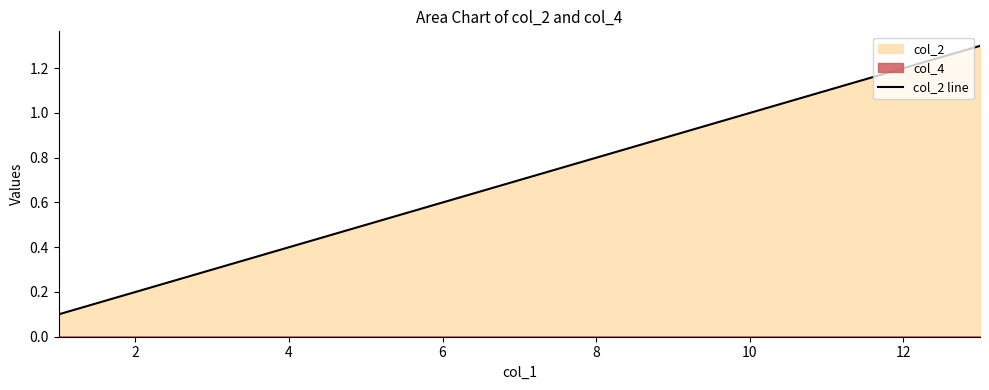

The col_2 line series shows 0.2 at 4. True or false?

False